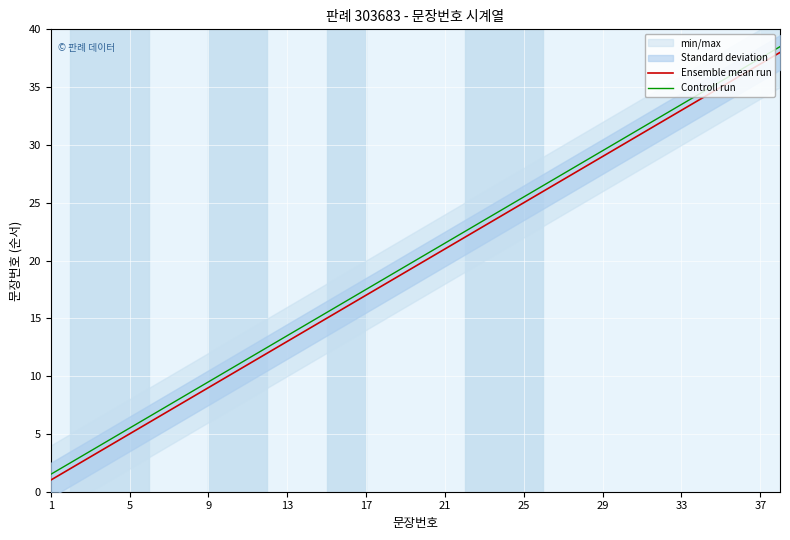

What is the sum of the Controll run values at 9 and 33?

43.0